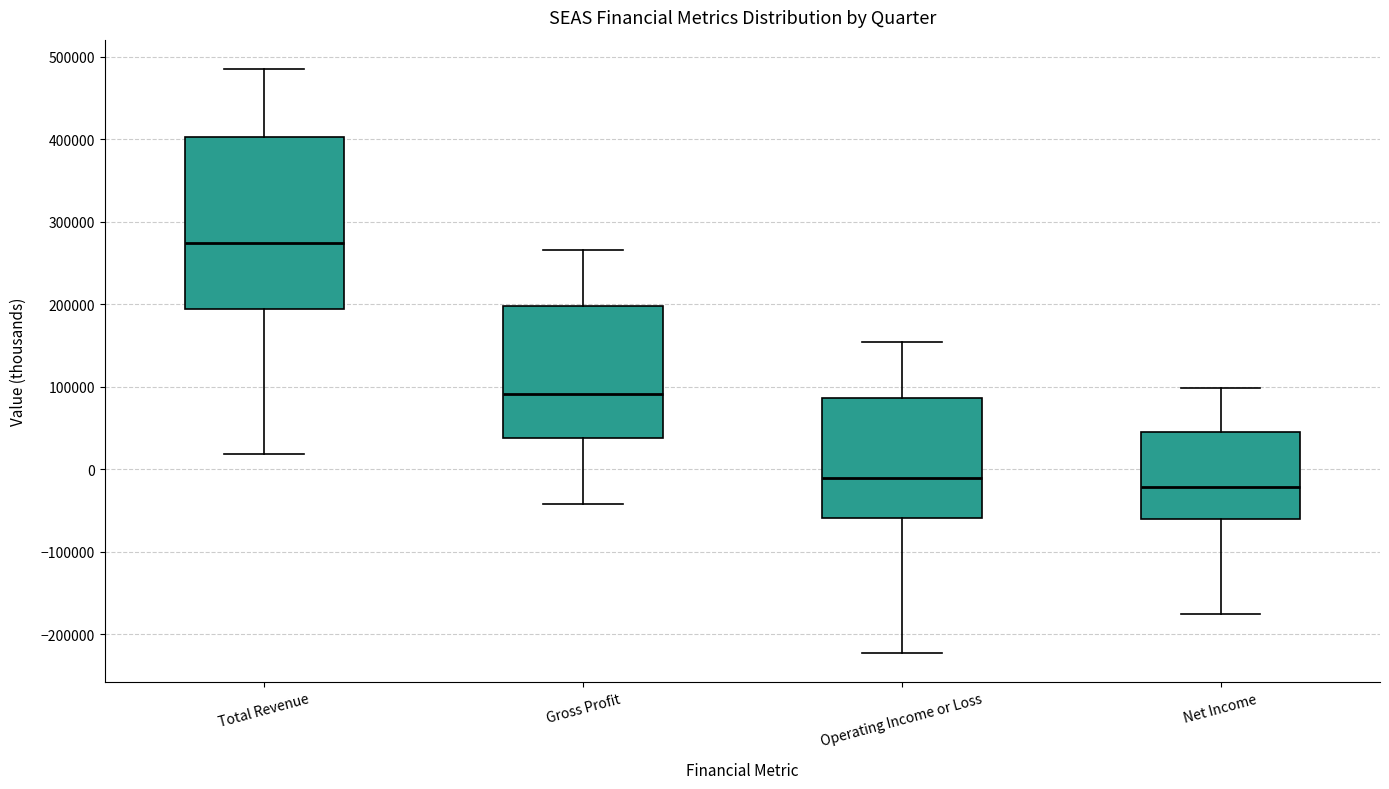

Where does the upper whisker of the box for Total Revenue end on the y-axis? The values are not printed on the chart, so give them approximately, as read against the axis.

490000